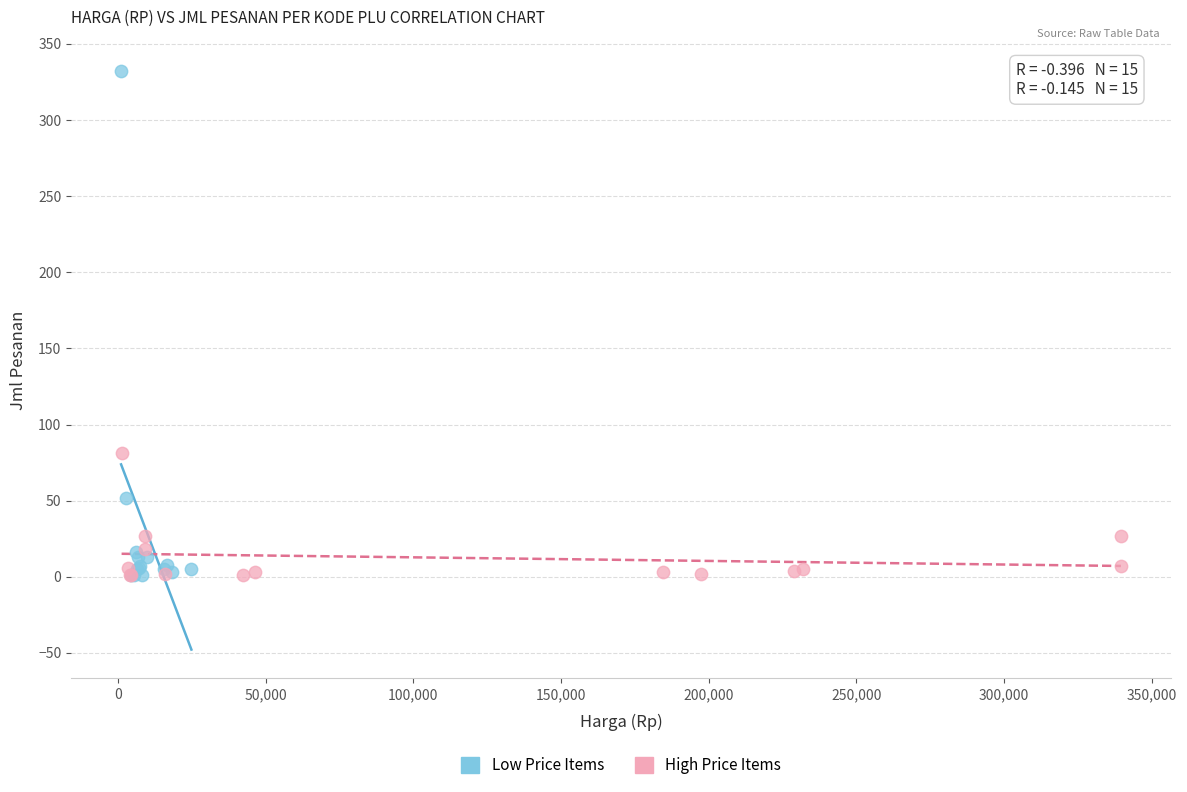

Which series contains the highest Y value?

Low Price Items